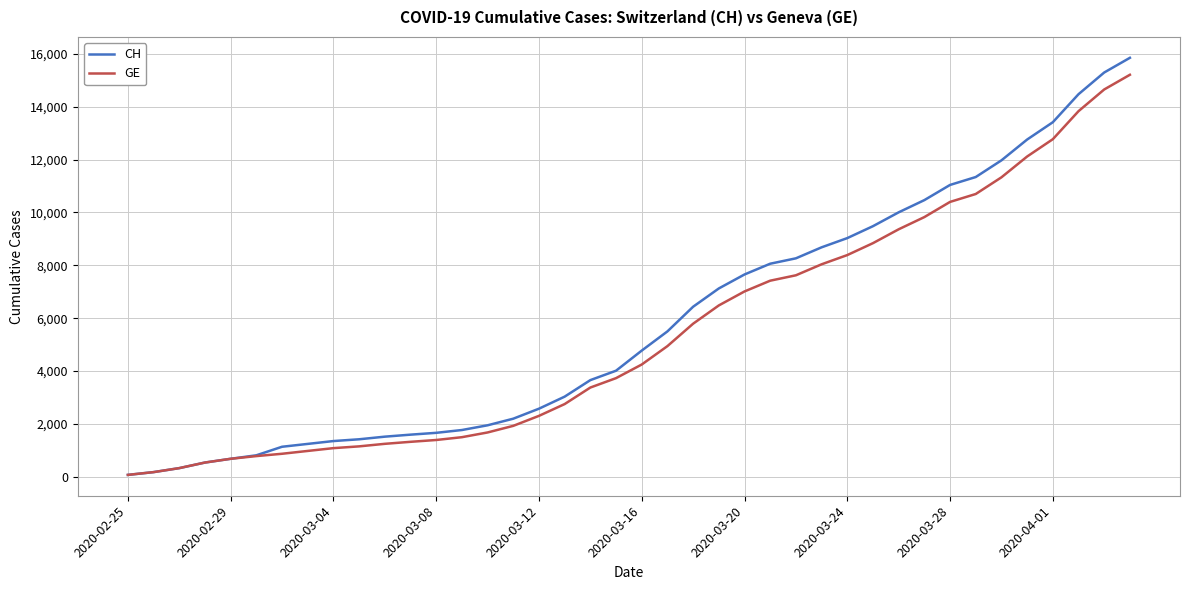

What is the greatest value displayed?

15850